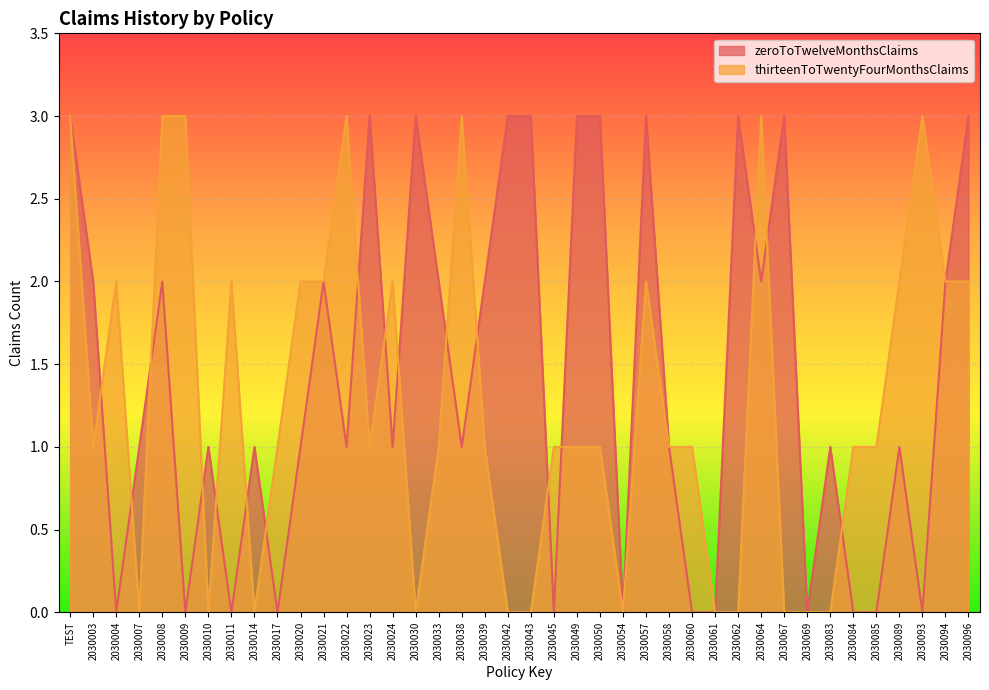

At which category does the chart reach its peak across all series?

TEST